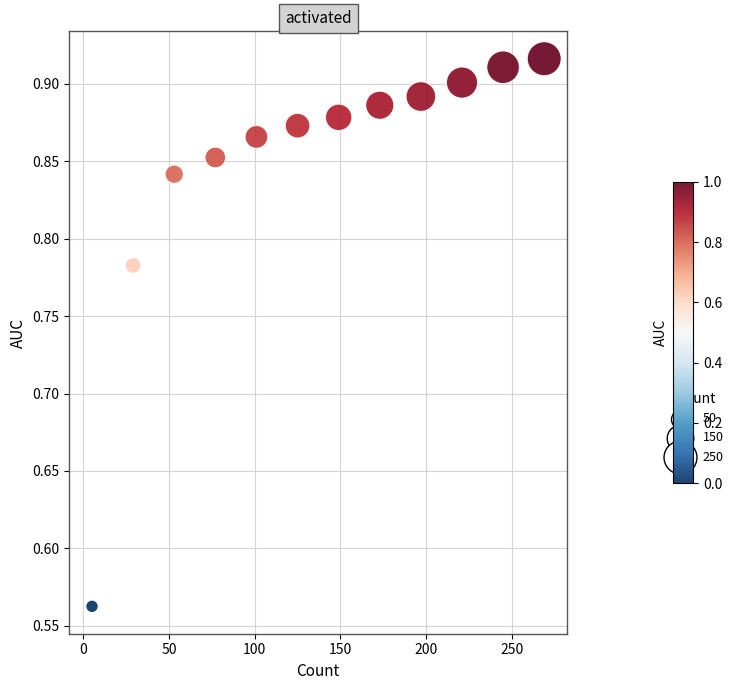

What is the average X value?

137.0